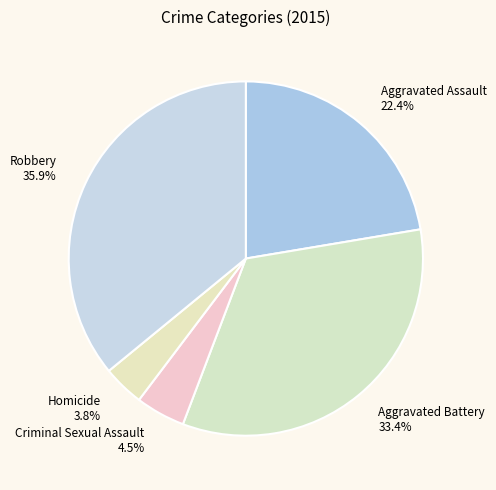

Which slice is the largest?

Robbery